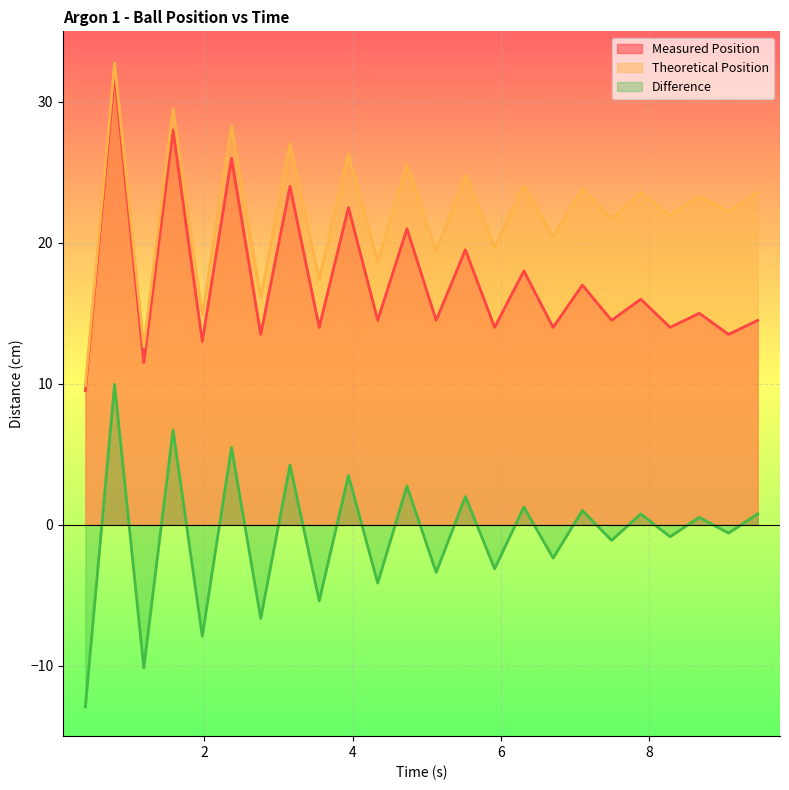

True or false: Theoretical Position and Difference intersect in this chart.

False